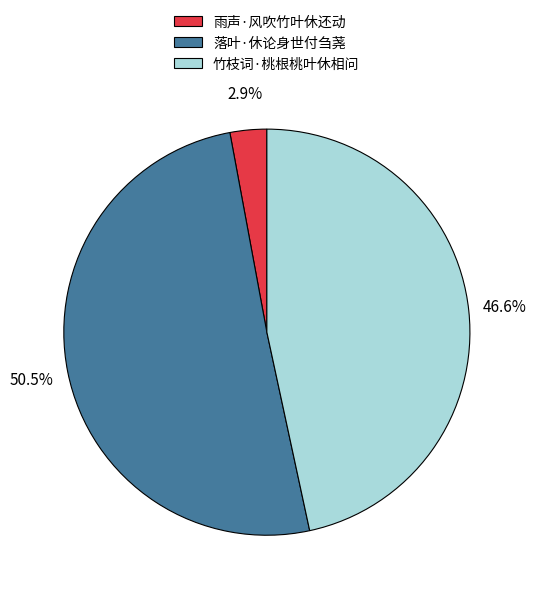

Which category has the biggest portion of the pie?

落叶·休论身世付刍荛